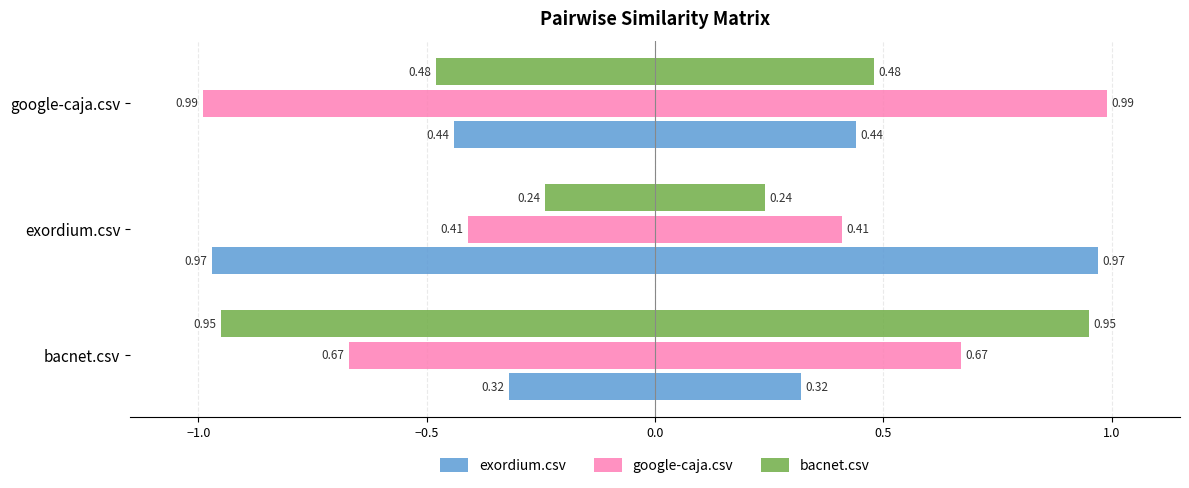

How many bars are there in total?

9